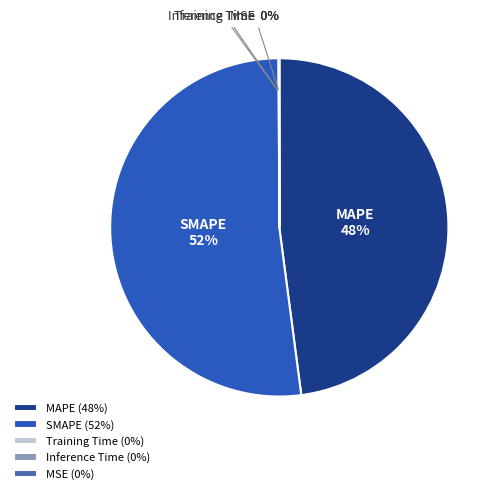

Is it true that MAPE is 48% of the pie?

True